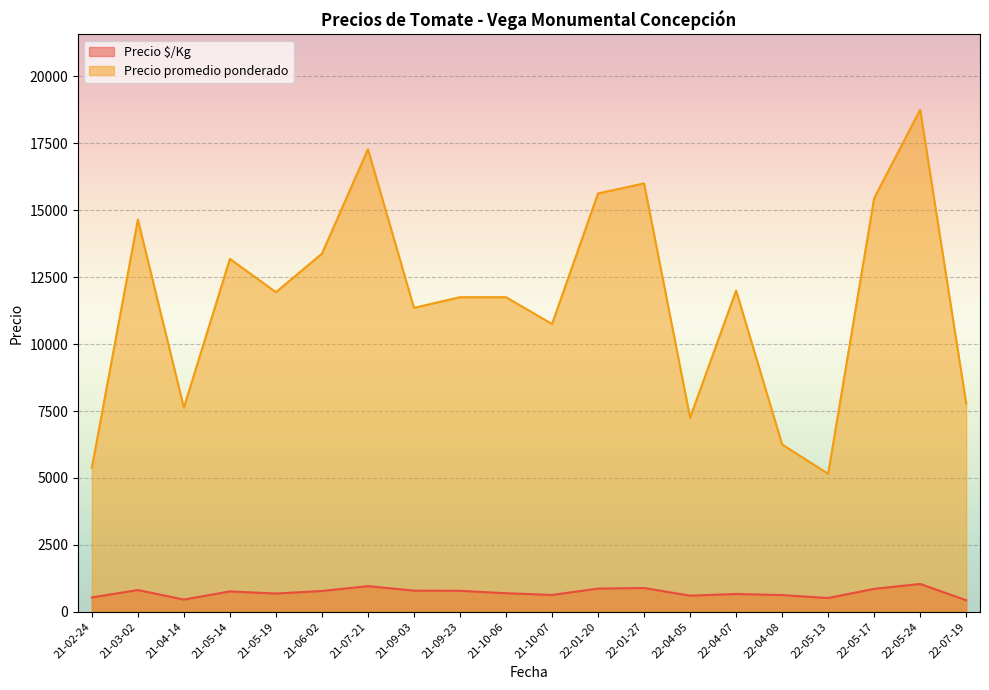

Rank the series by their average value, from highest to lowest.

Precio promedio ponderado, Precio $/Kg